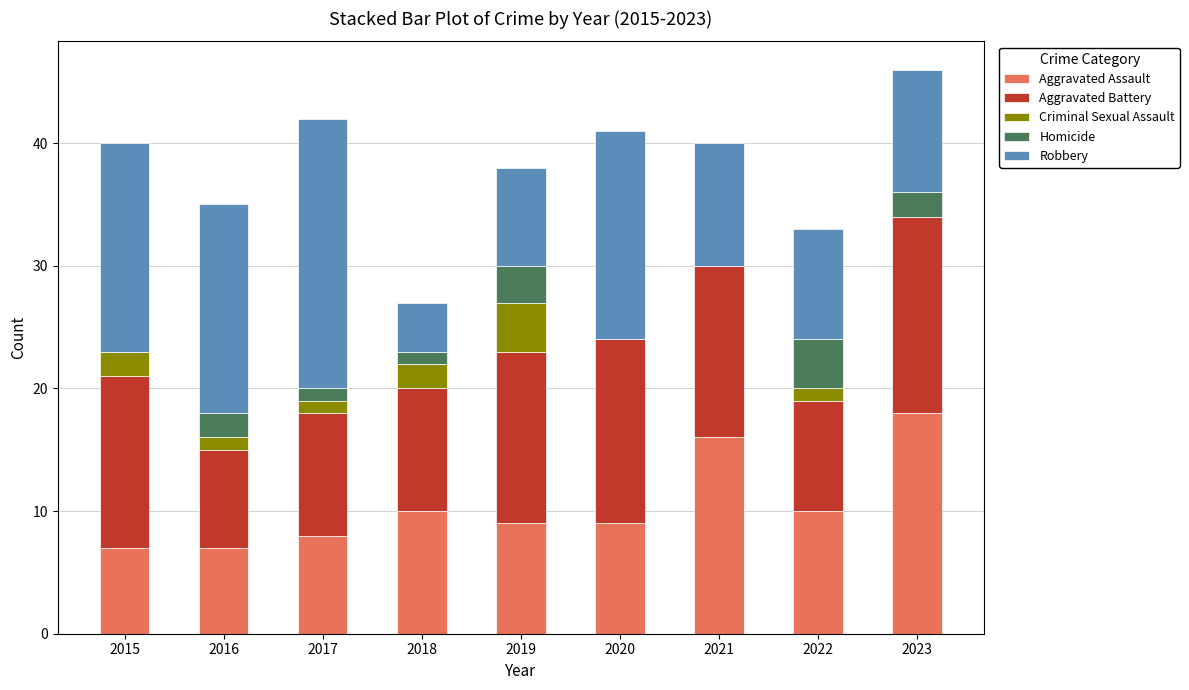

What is the sum of the Aggravated Assault values at 2023 and 2017?

26